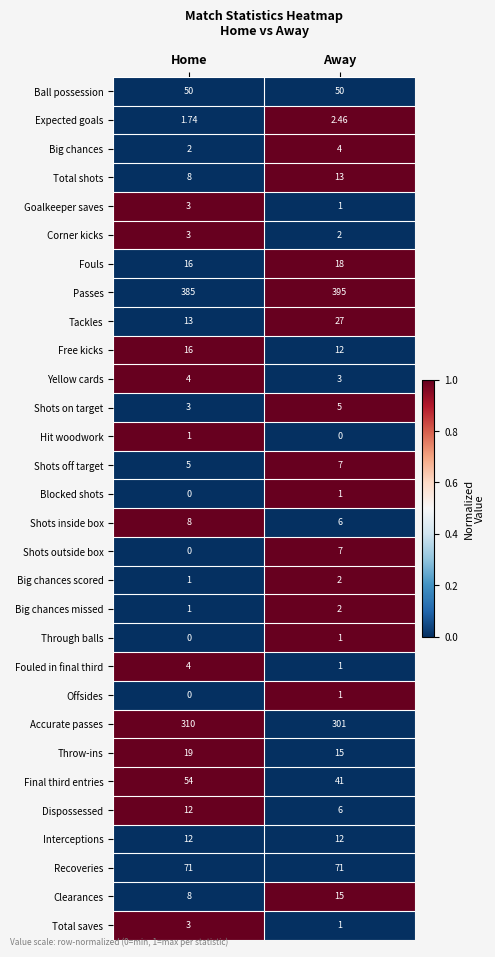

At which label does Free kicks reach its minimum?

Away